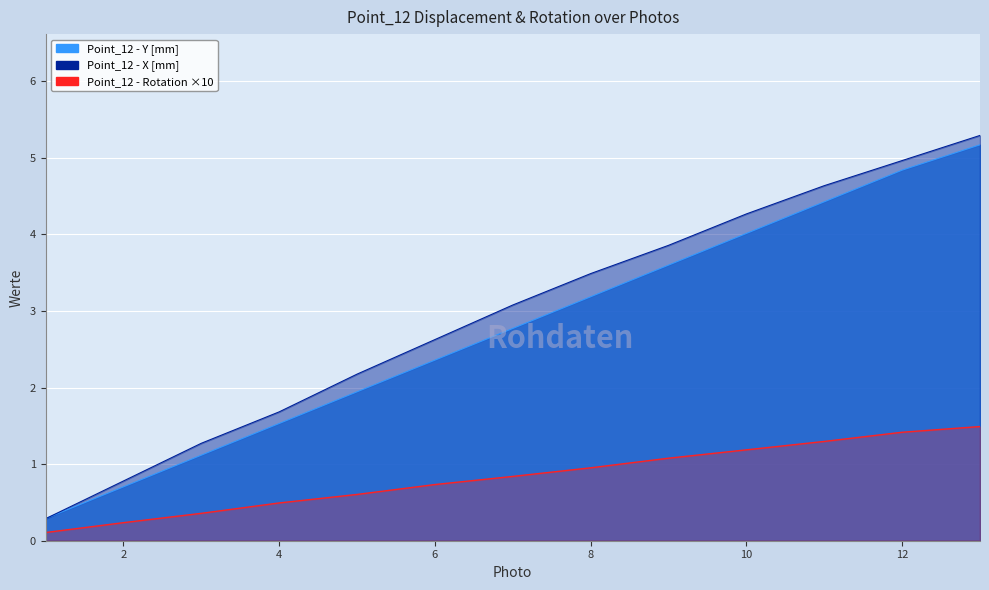

What is the value of the Point_12 - Rotation [rad] point at the 8th from the left?

1.0